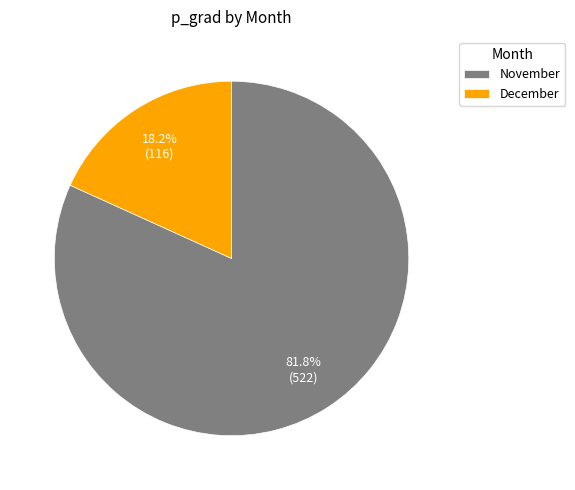

Count the number of slices in the pie.

2